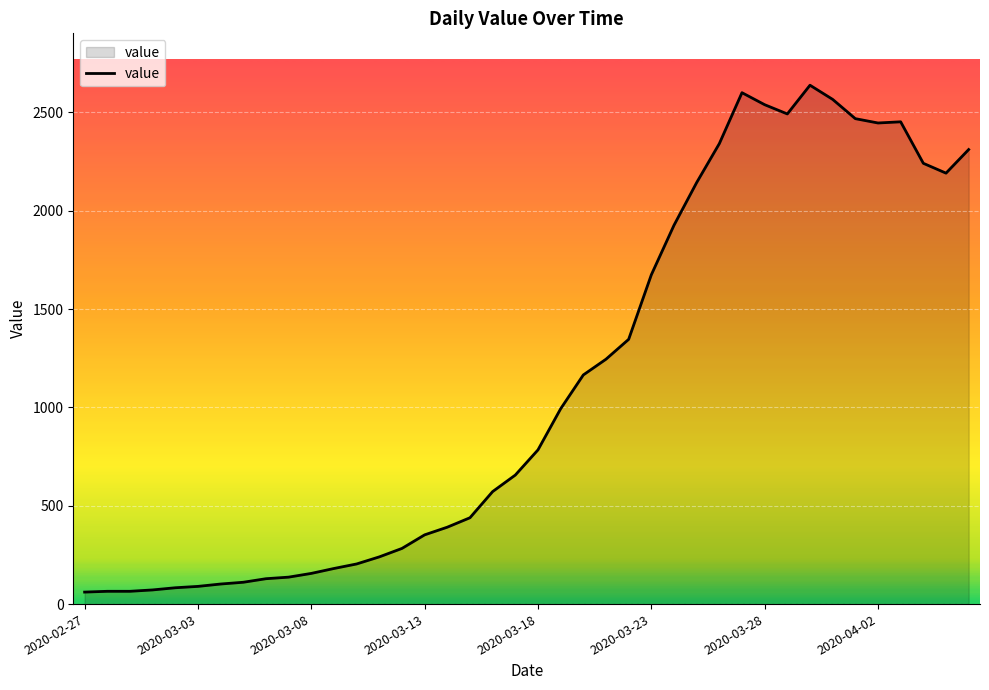

What is the minimum value shown in the chart?

61